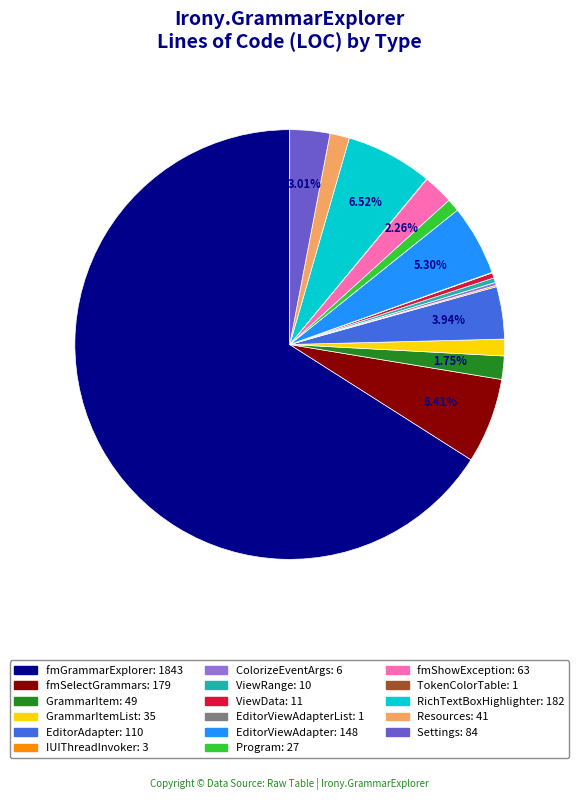

Does any single category account for the majority?

Yes